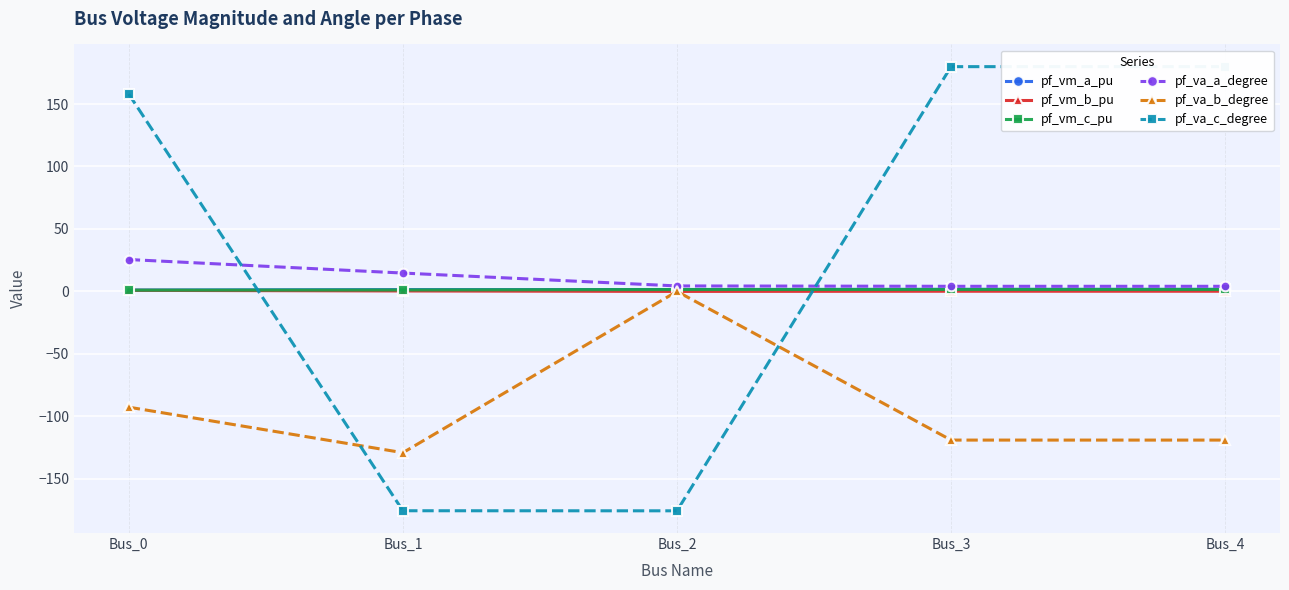

True or false: pf_va_a_degree has more than 2 interior local peaks.

False